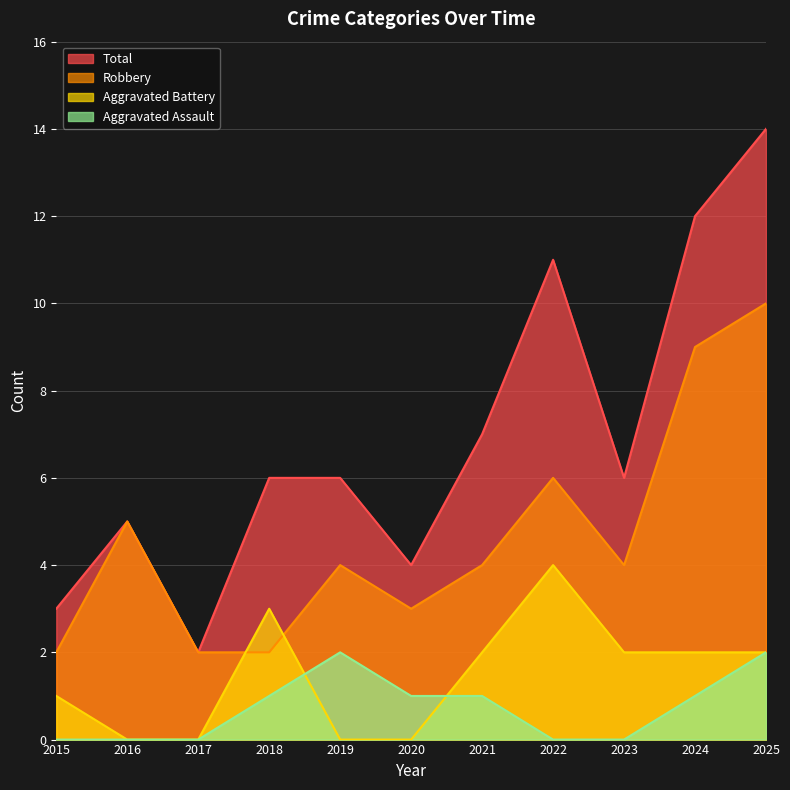

What is the difference between the highest and lowest values at 2016?

5